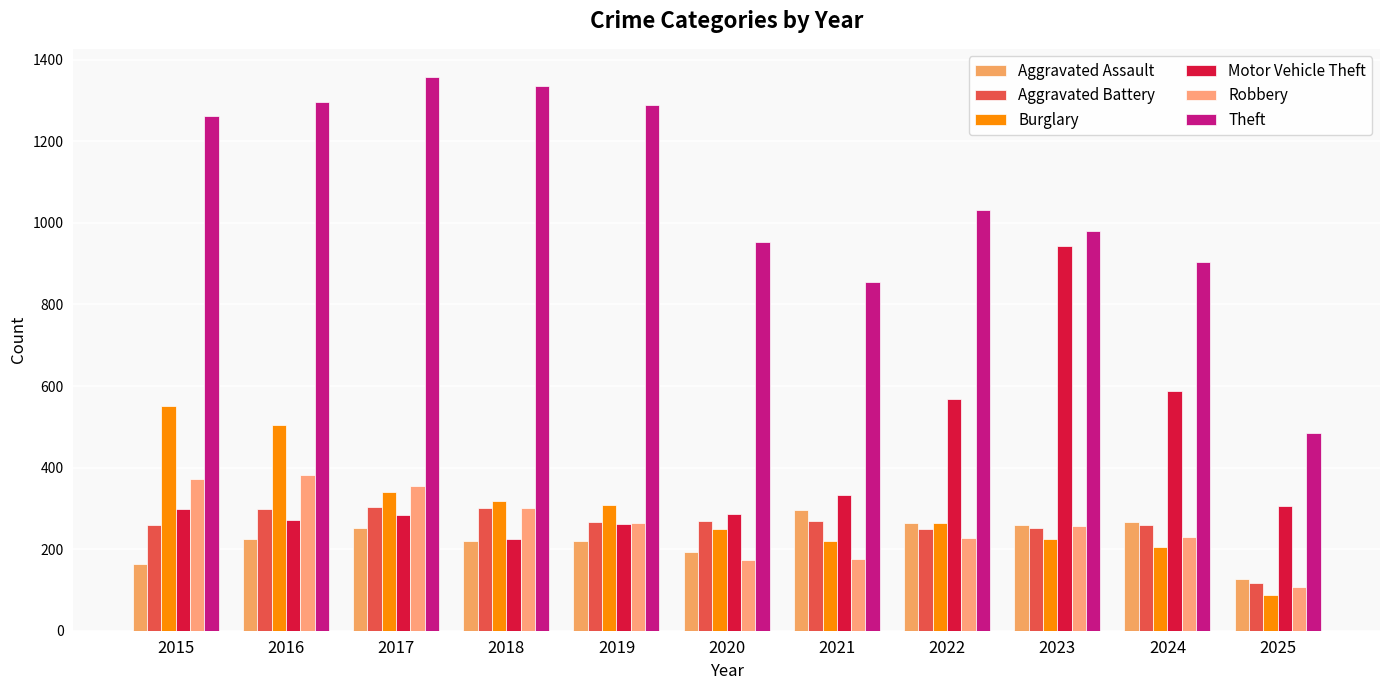

Which category has the lowest value in the Aggravated Assault series?

2025